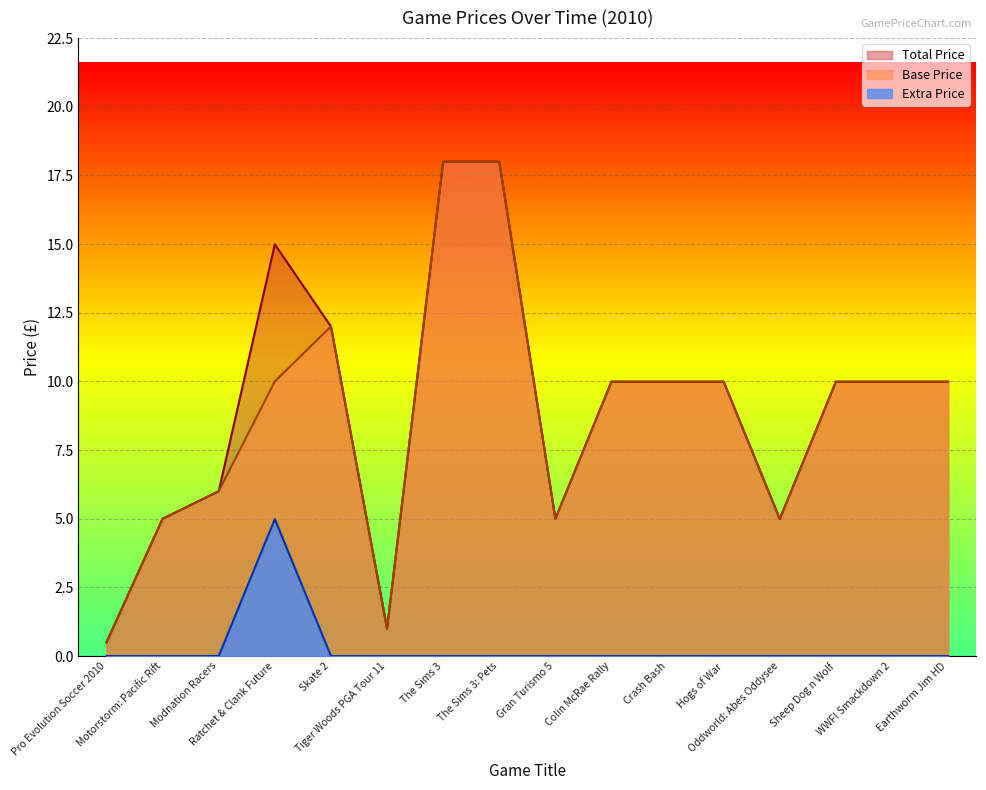

Where is Base Price nearest to the value 9?

Colin McRae Rally